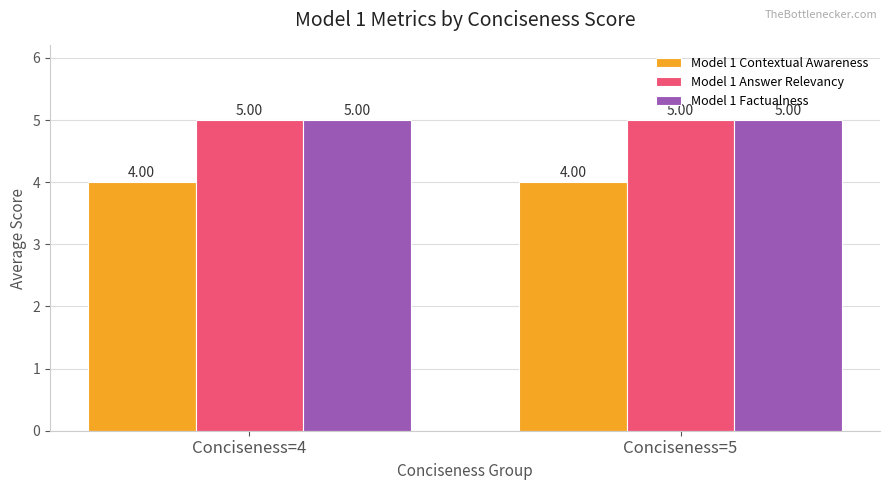

What is the difference between the highest and lowest values at Conciseness=5?

1